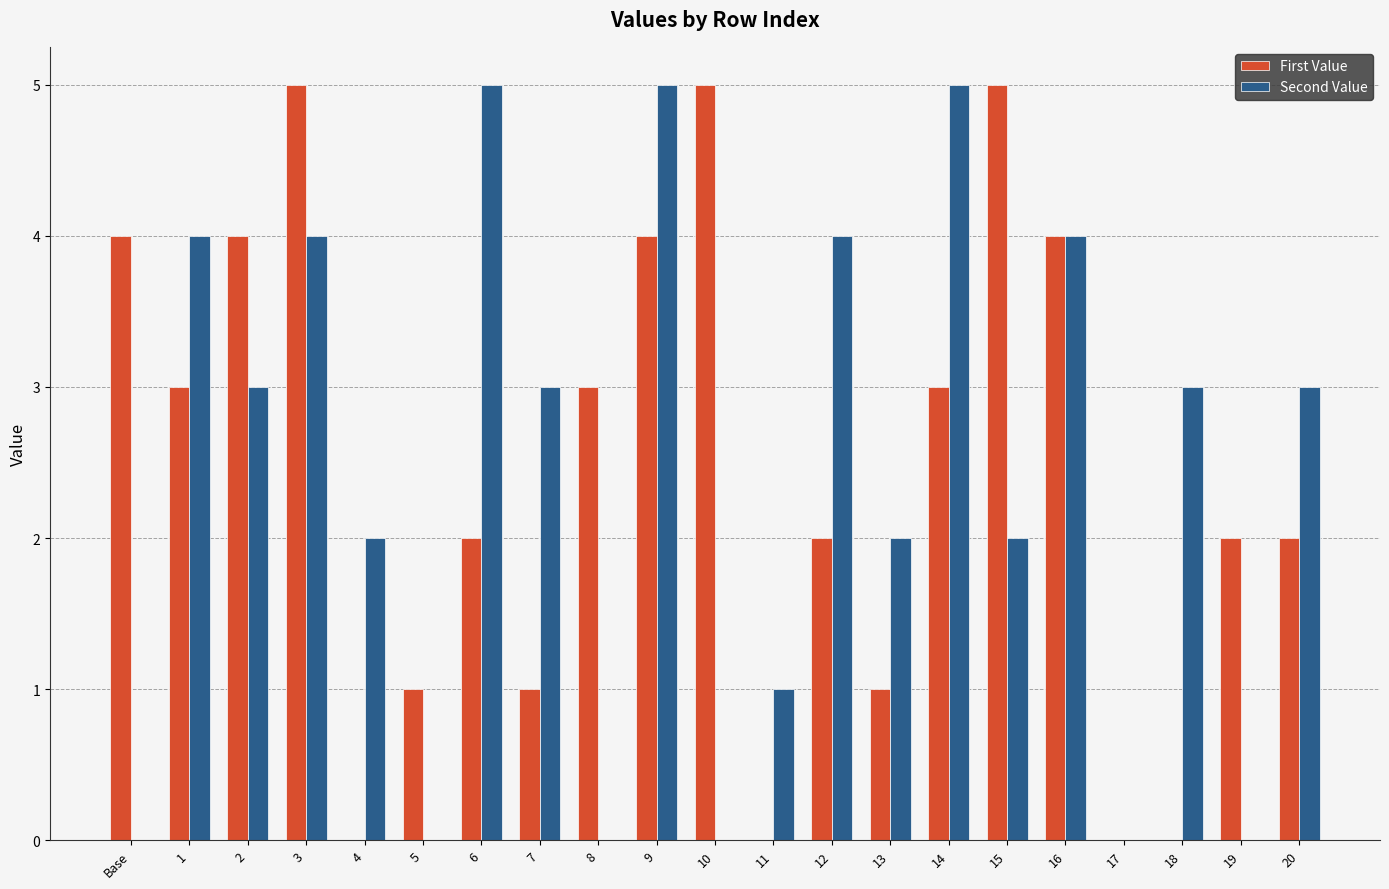

Are the bars horizontal?

No